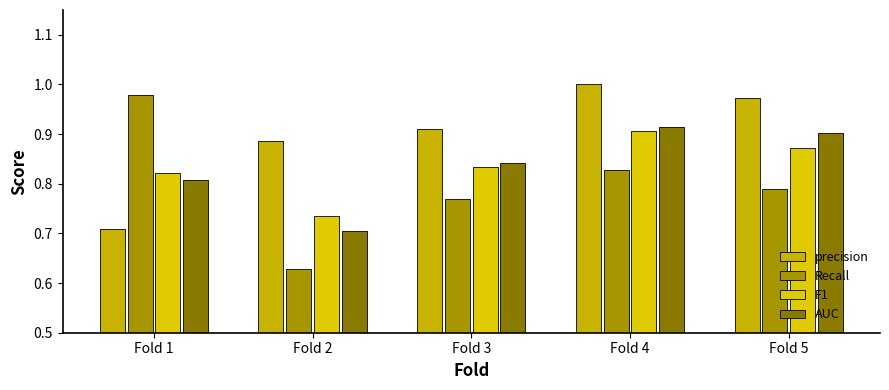

What is the difference between the maximum and second lowest values in the AUC series?

0.1